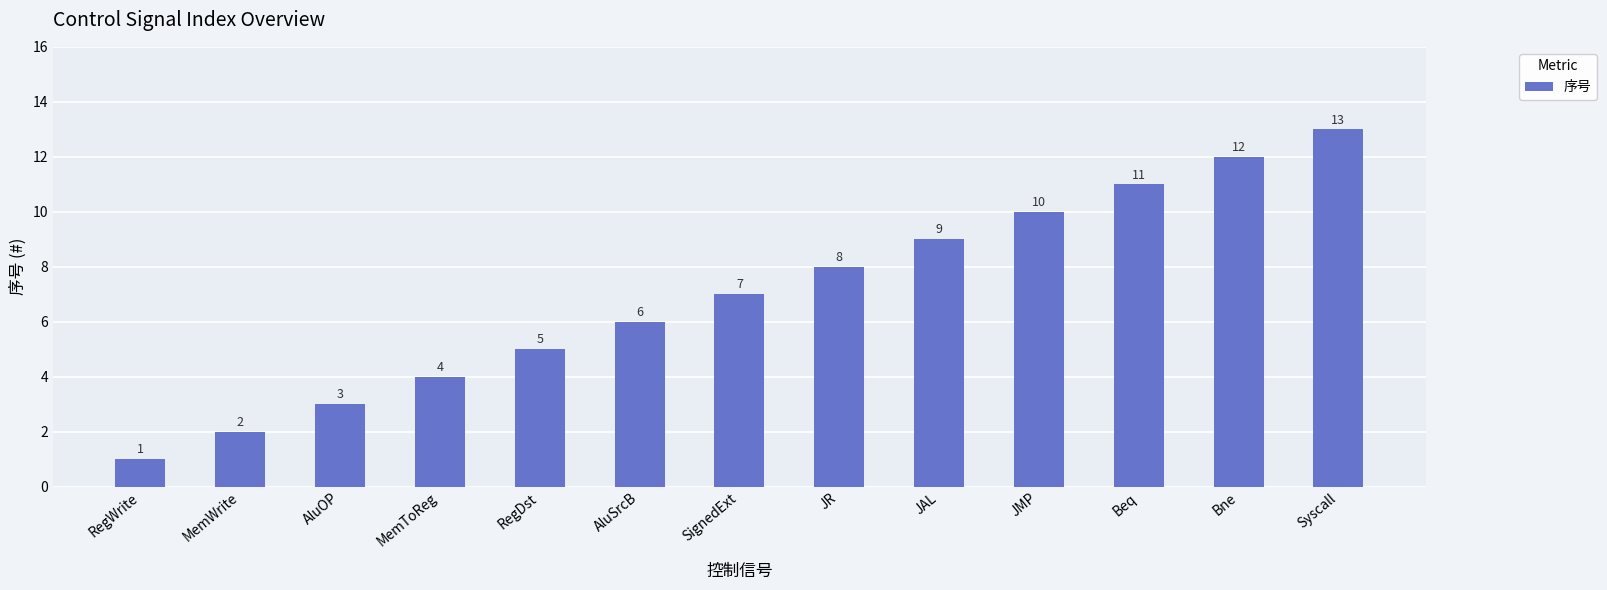

Which label corresponds to the largest value in the chart?

Syscall